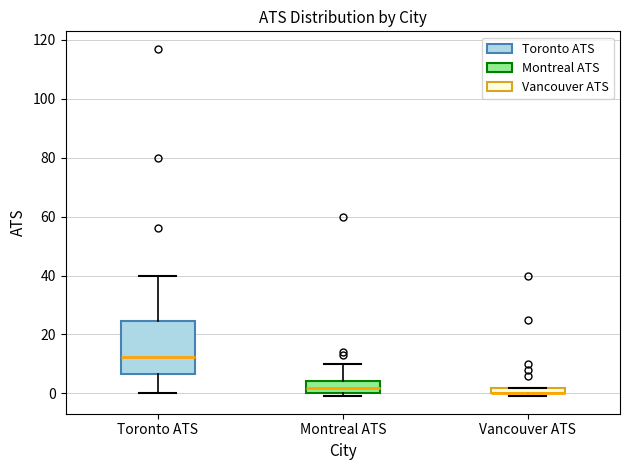

Comparing the boxes themselves (not the whiskers), which one is the tallest?

Toronto ATS